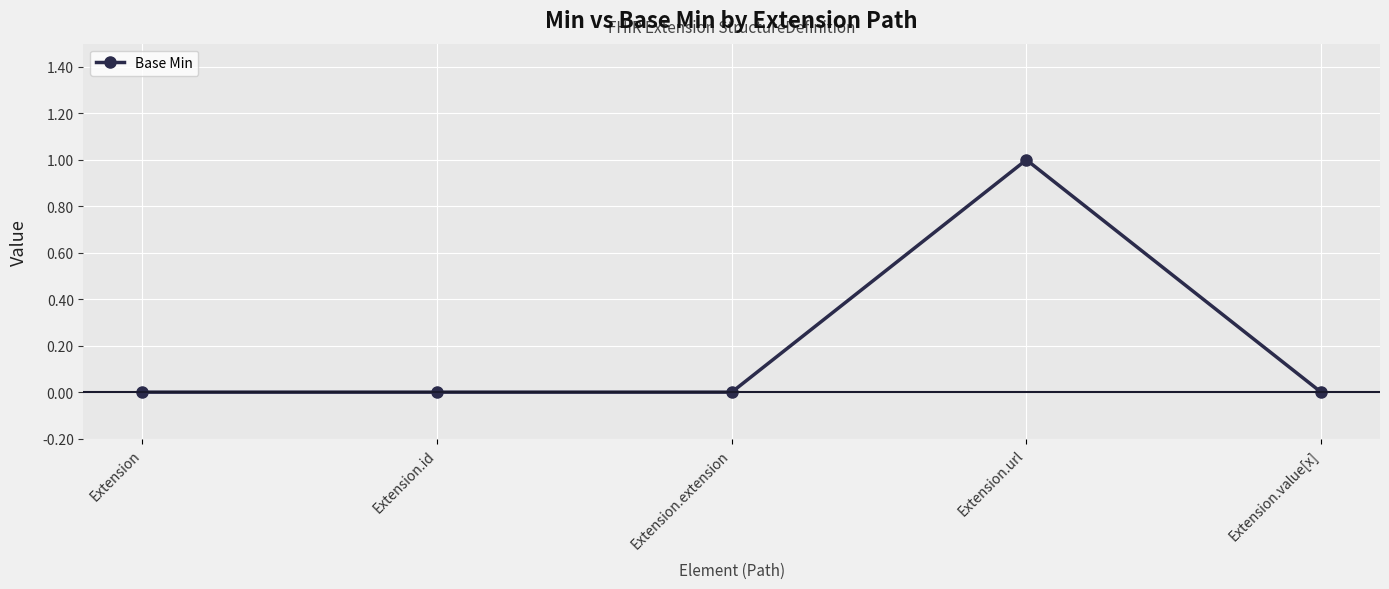

What is the label of the 2nd point from the left?

Extension.id